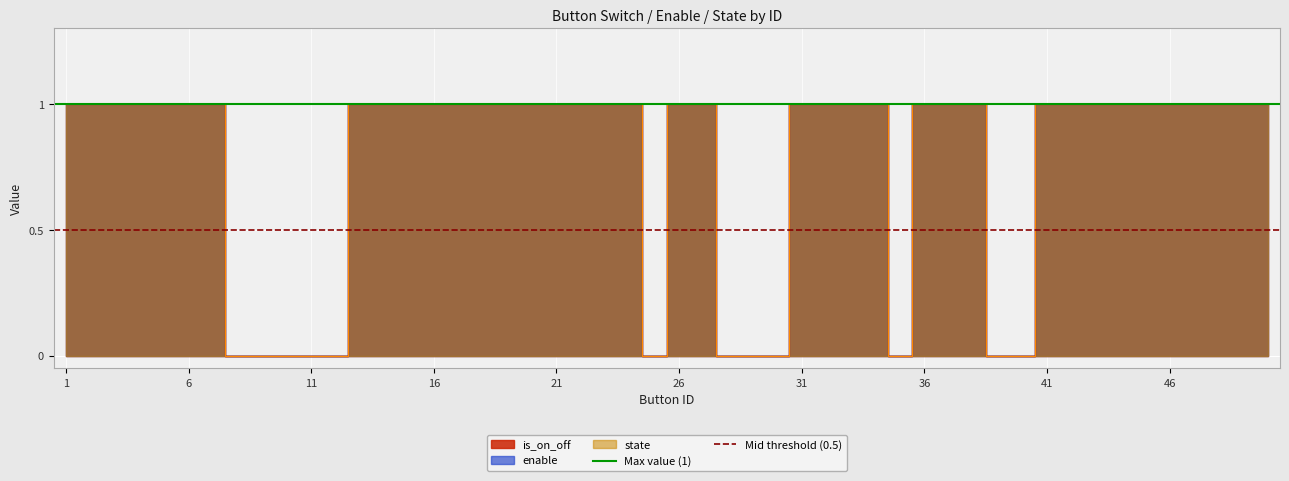

The value of Max value (1) at 1 is 0.7. True or false?

False